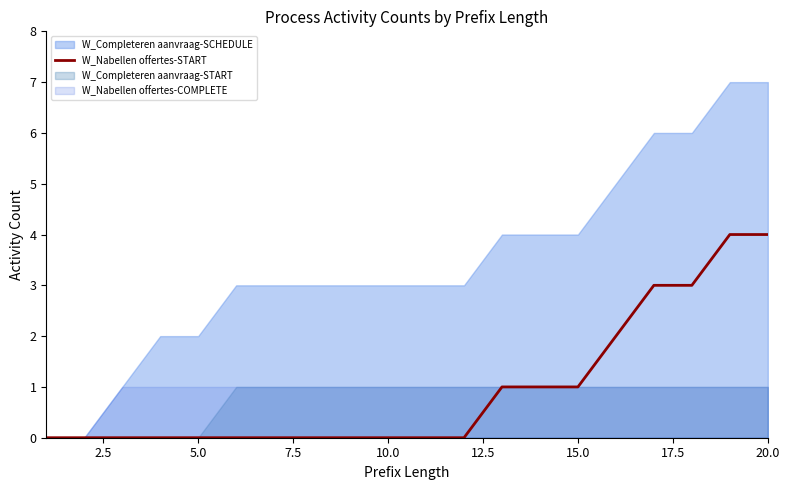

The value of W_Nabellen offertes-START at 20.0 is 4. True or false?

True